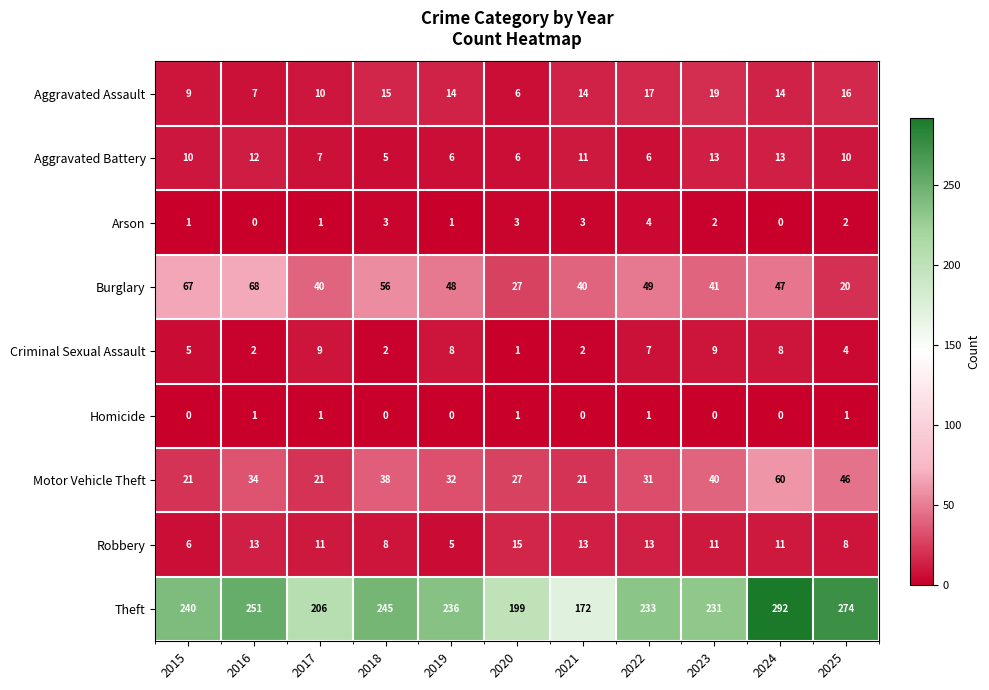

The Criminal Sexual Assault series shows 4 at 2025. True or false?

True